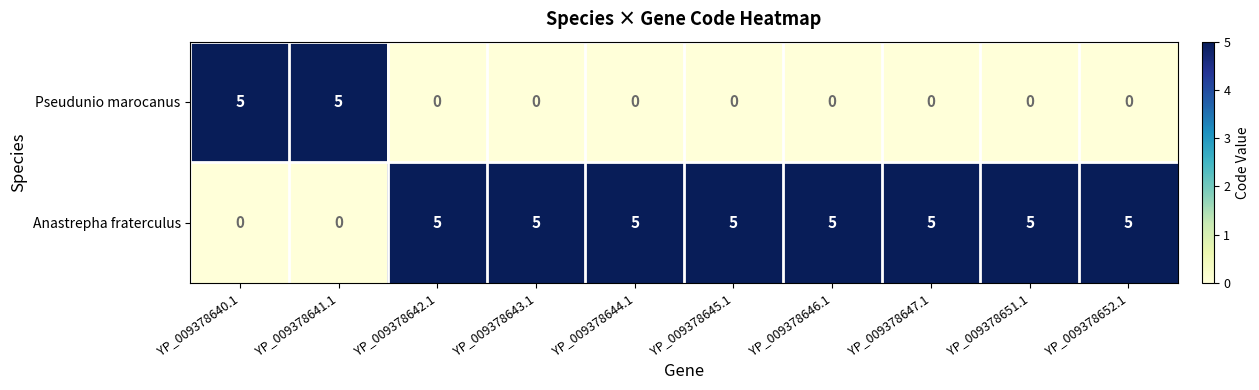

What is the spread (max minus min) of values at YP_009378651.1?

5